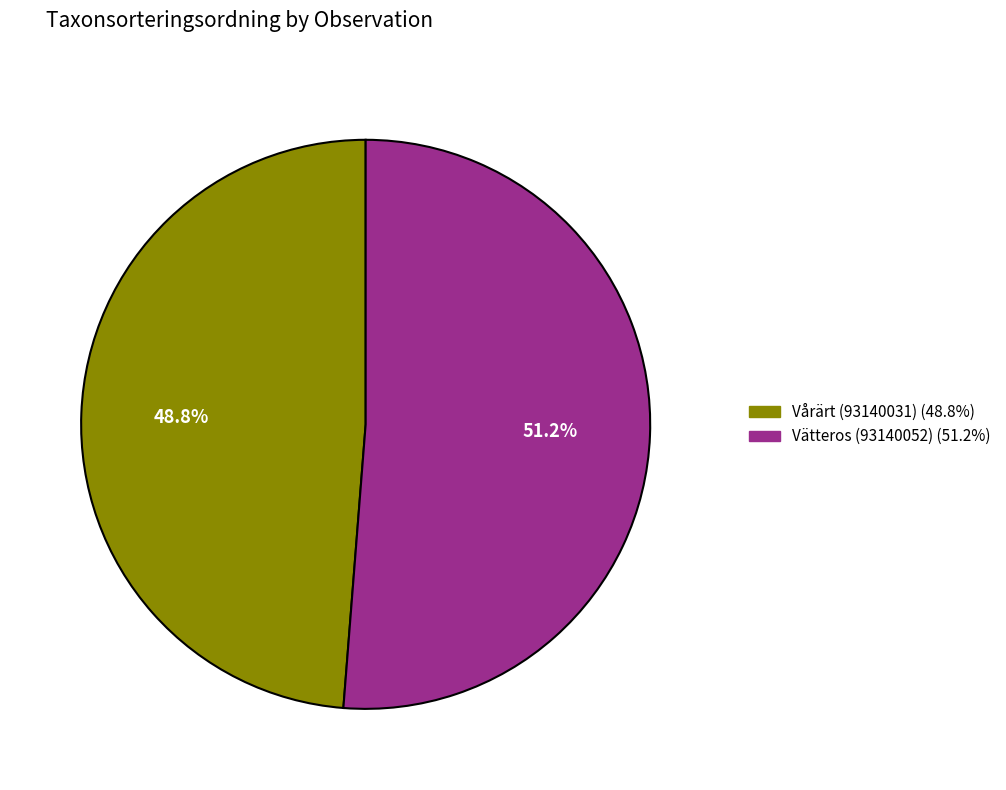

Combined, do Vårärt (93140031) and Vätteros (93140052) account for over 50%?

Yes